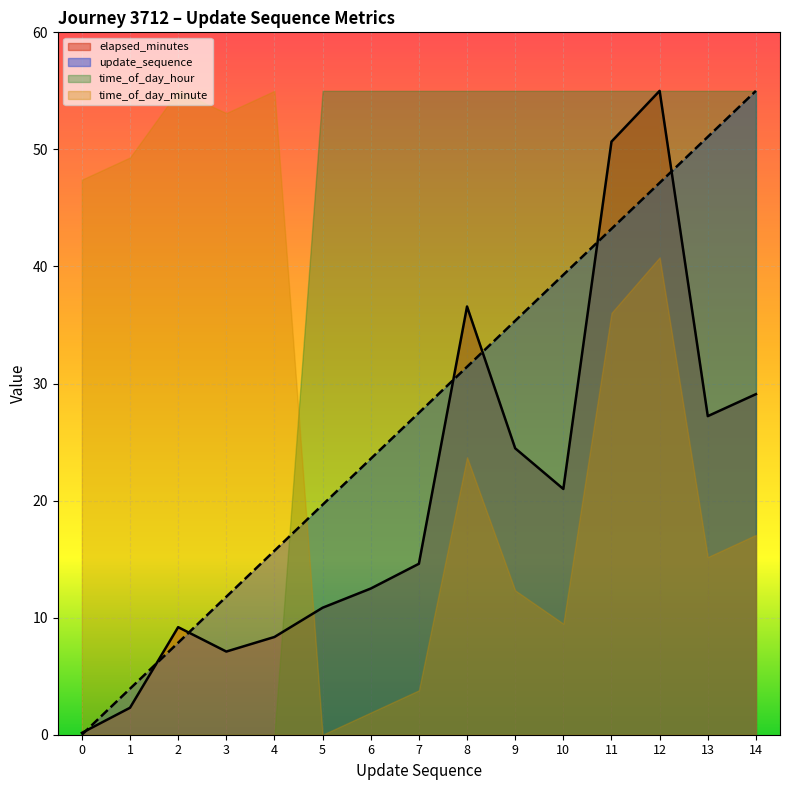

The elapsed_minutes series shows 7.6 at 6. True or false?

False